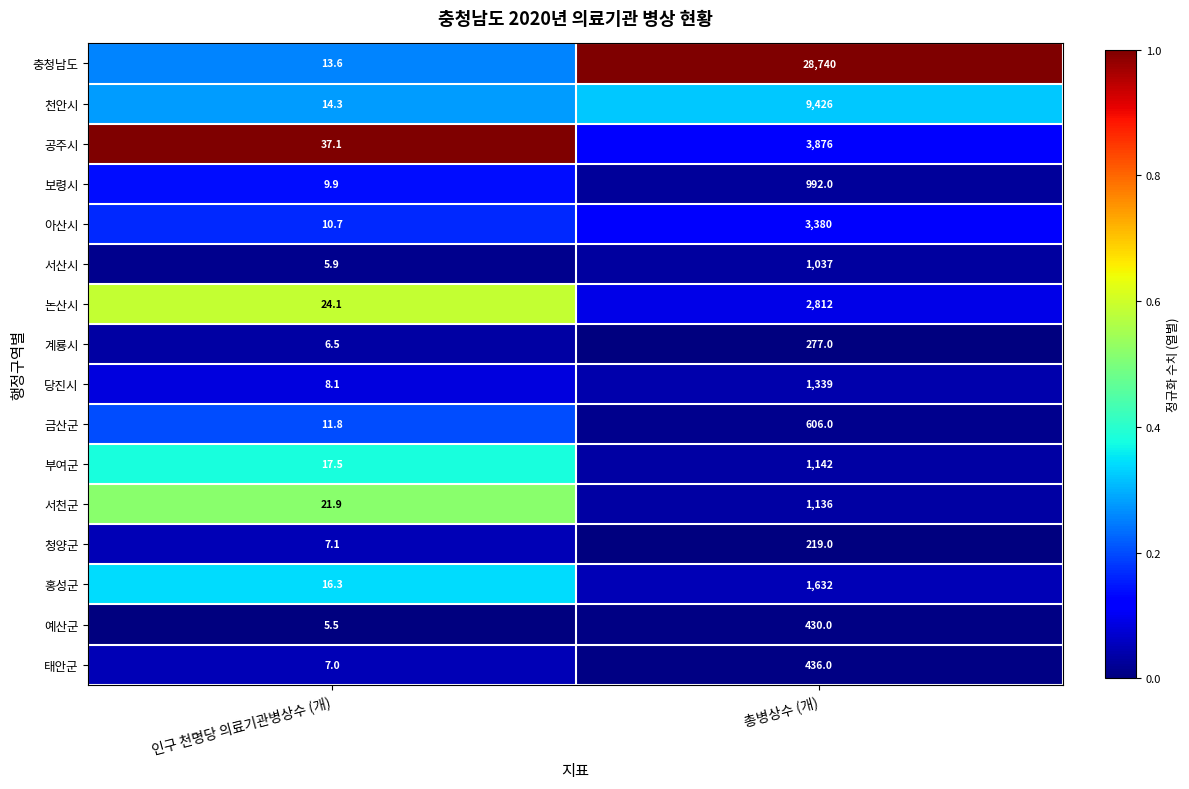

What is the total value across all series at 인구 천명당 의료기관병상수 (개)?

217.3